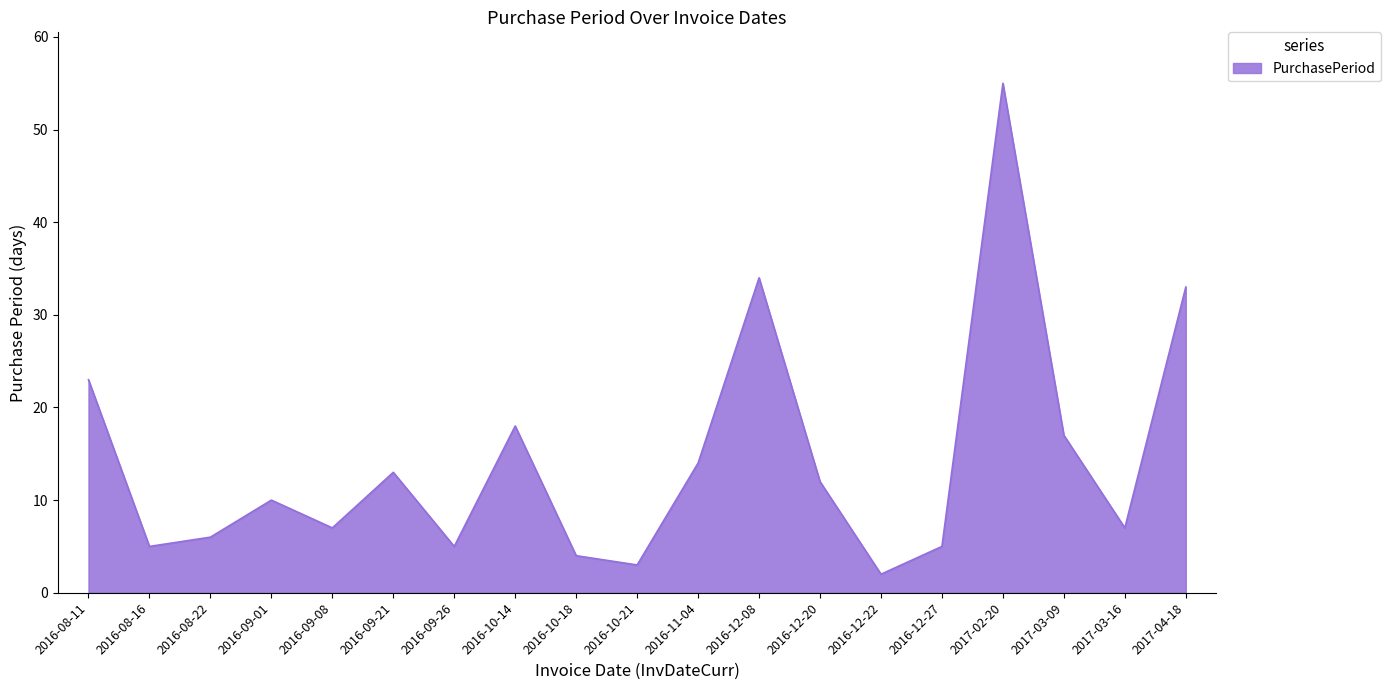

The chart shows a value of 13 at 2016-09-21. True or false?

True